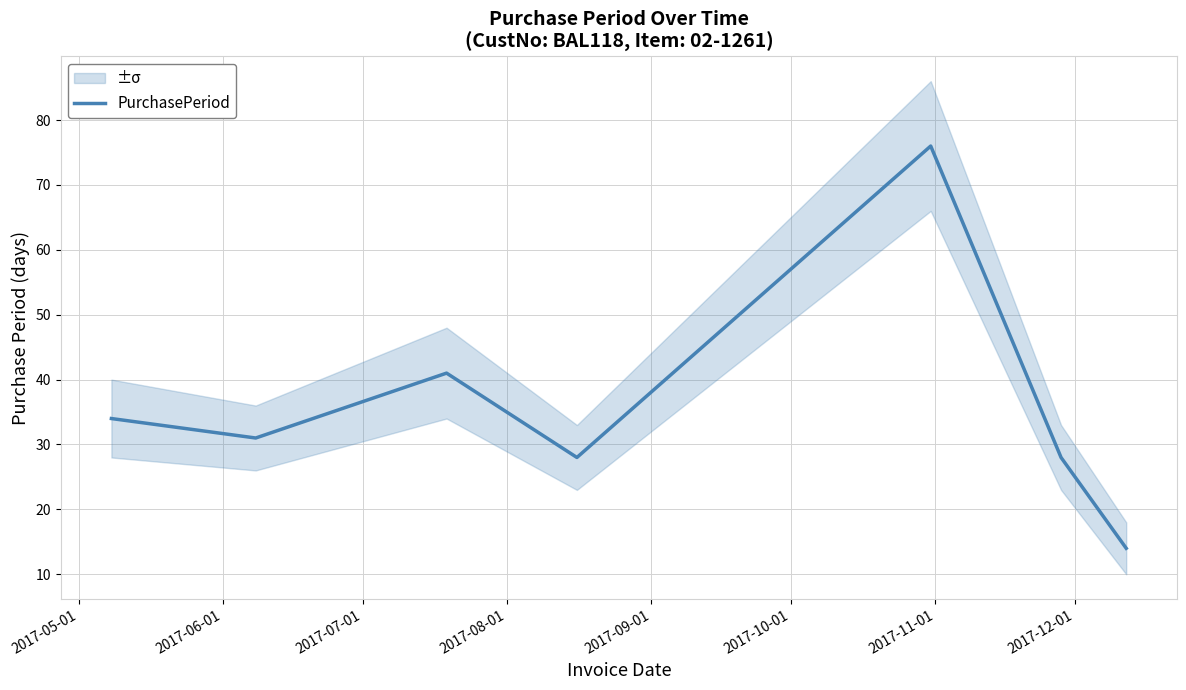

What is the minimum value for PurchasePeriod?

14